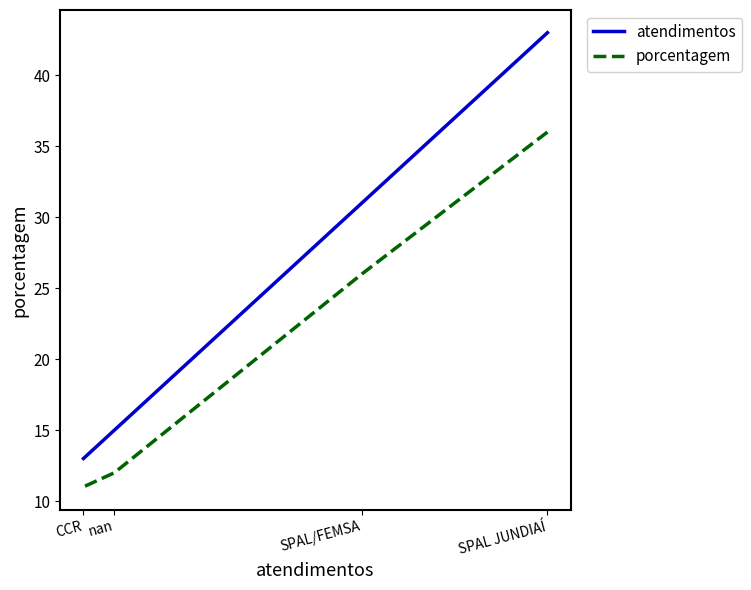

The atendimentos series shows 7 at nan. True or false?

False